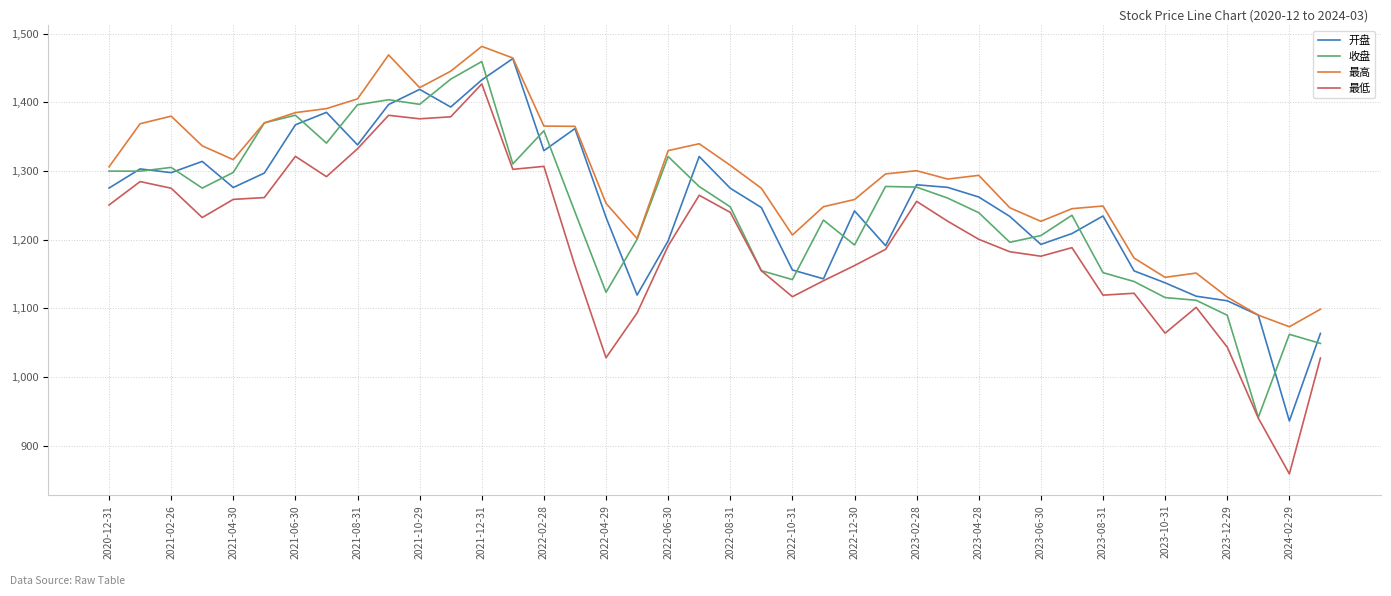

What is the smallest value displayed?

859.0